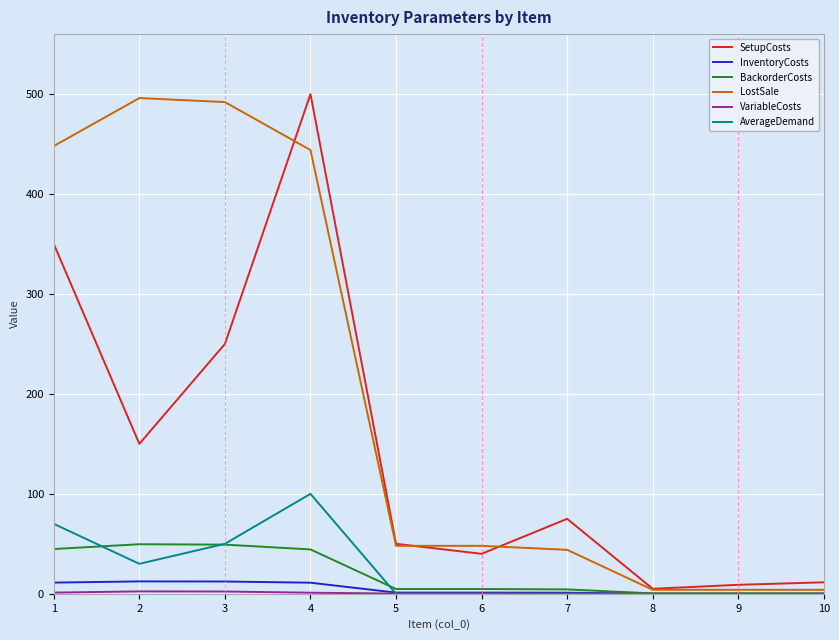

Is the value of BackorderCosts at 1 greater than the value of AverageDemand at 8?

Yes